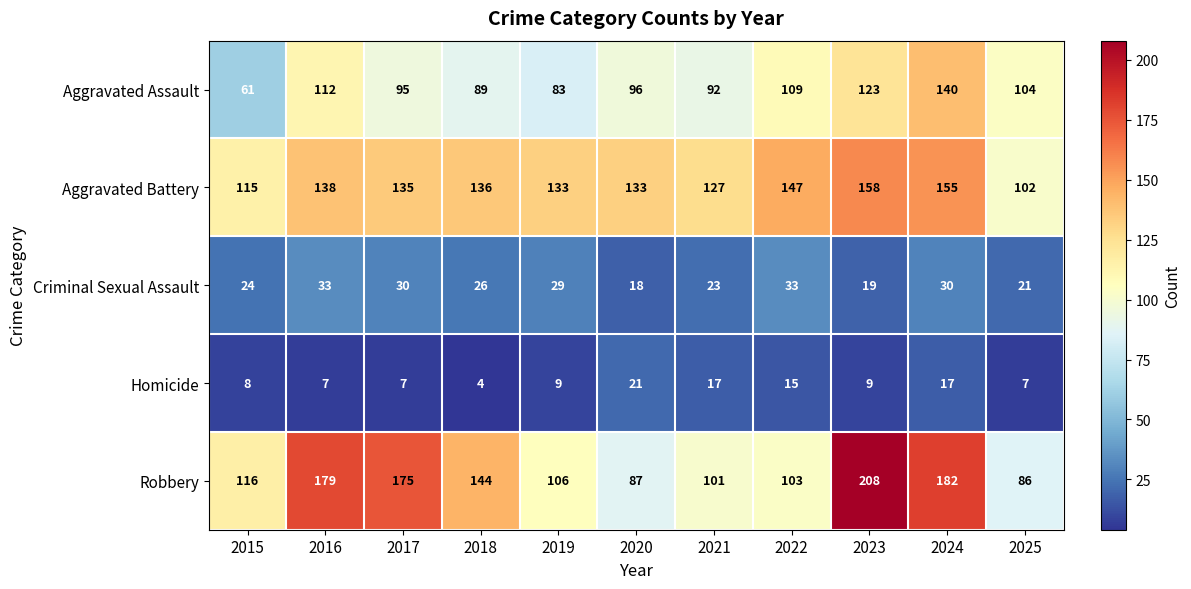

The value of Robbery at 2017 is 175. True or false?

True